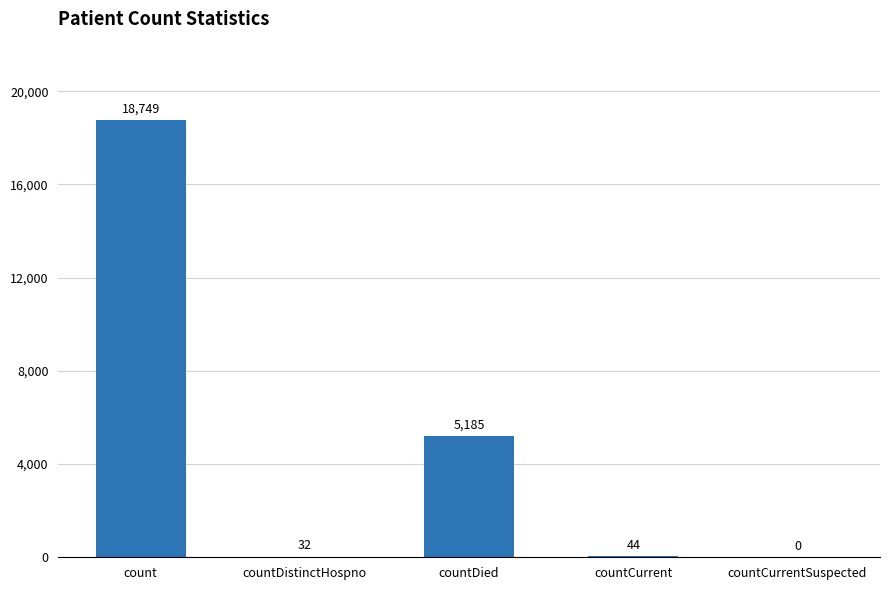

Where does the data first go above 44?

count